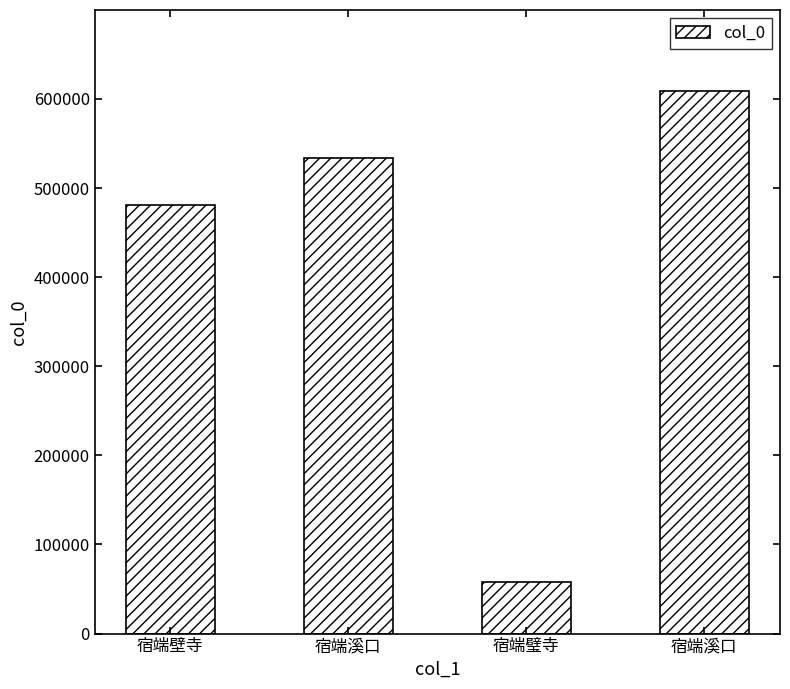

Where does the data first go above 533408?

宿端溪口